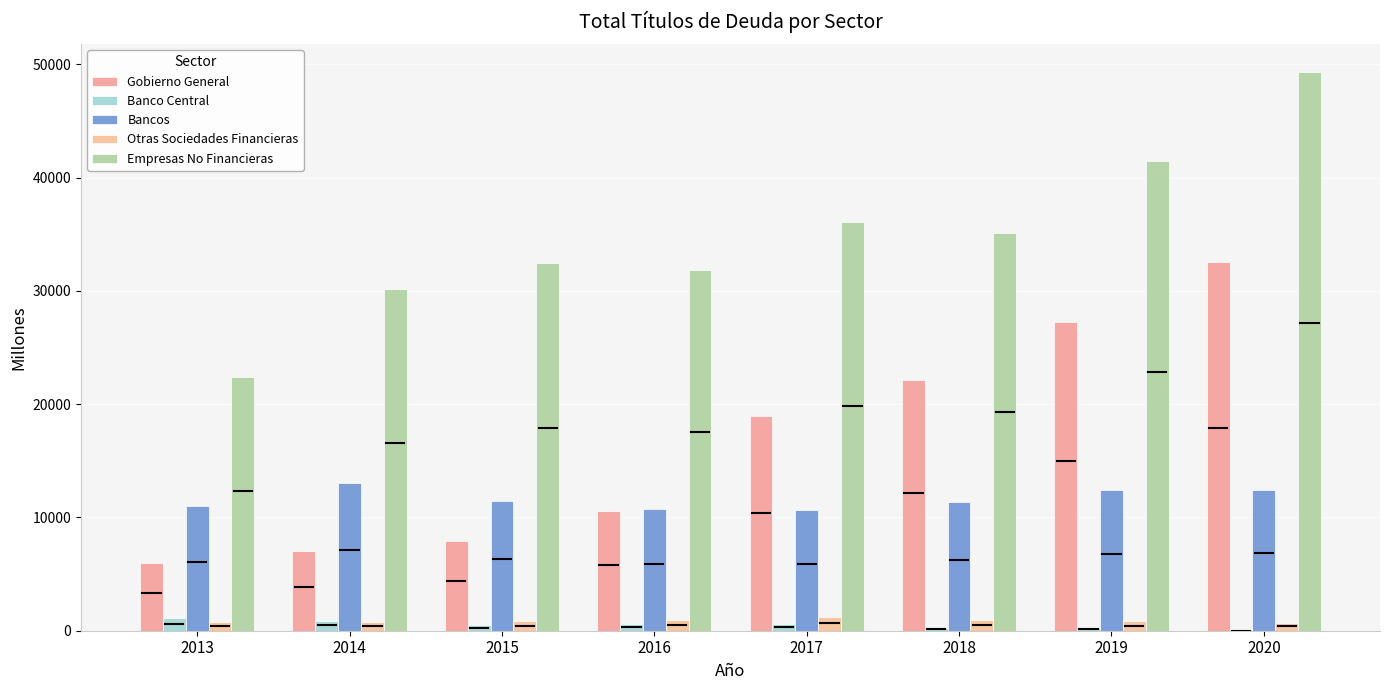

How many groups of bars are there?

8